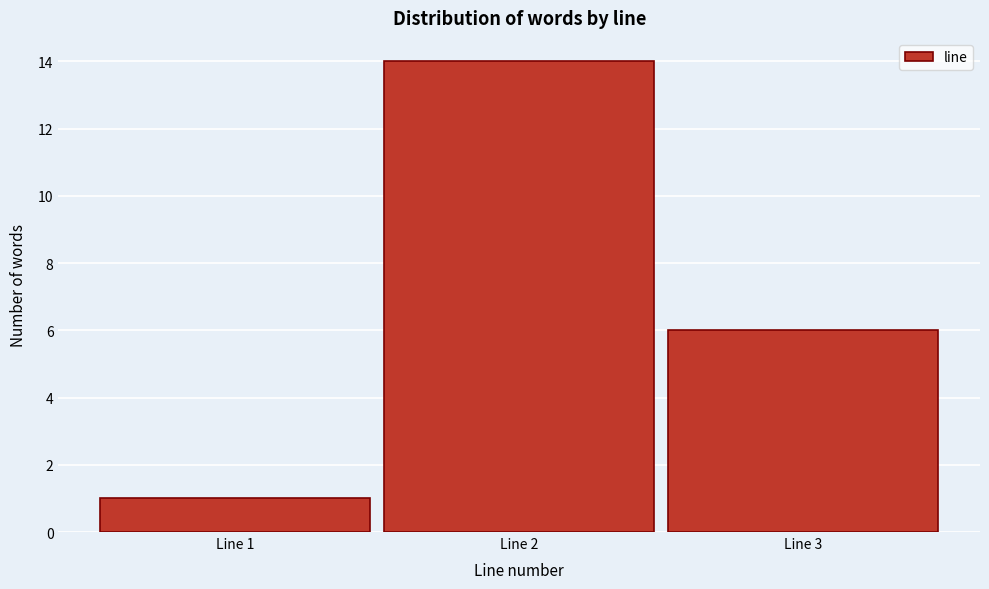

Reading left to right, transcribe this chart: for each bar, give the range it covers on the x-axis and its height. The values are not printed on the chart, so give them approximately, as read against the axis.

0.5 to 1.5: 1
1.5 to 2.5: 14
2.5 to 3.5: 6